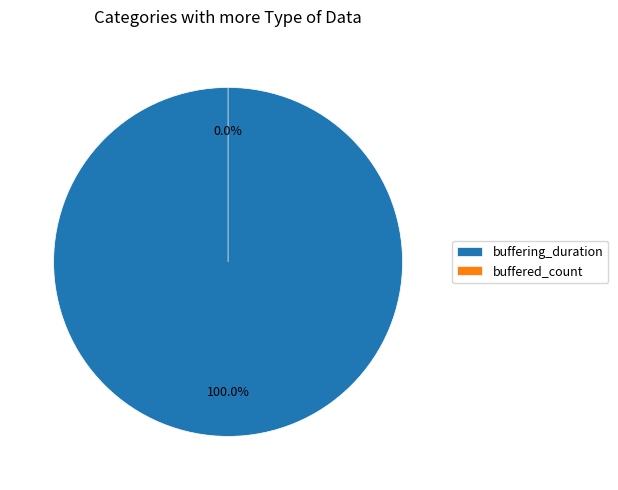

The buffered_count slice represents 0% of the pie. True or false?

True